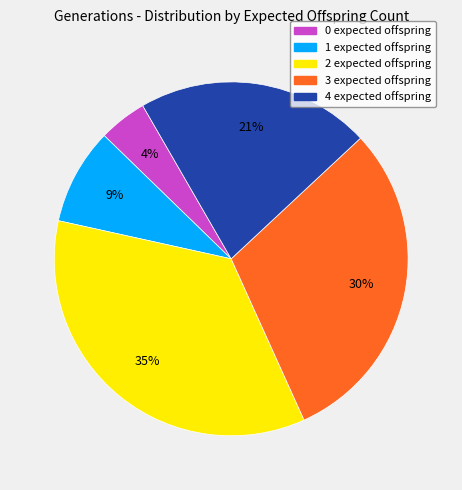

To the nearest percent, what is the difference between the largest and smallest slice percentages?

31%